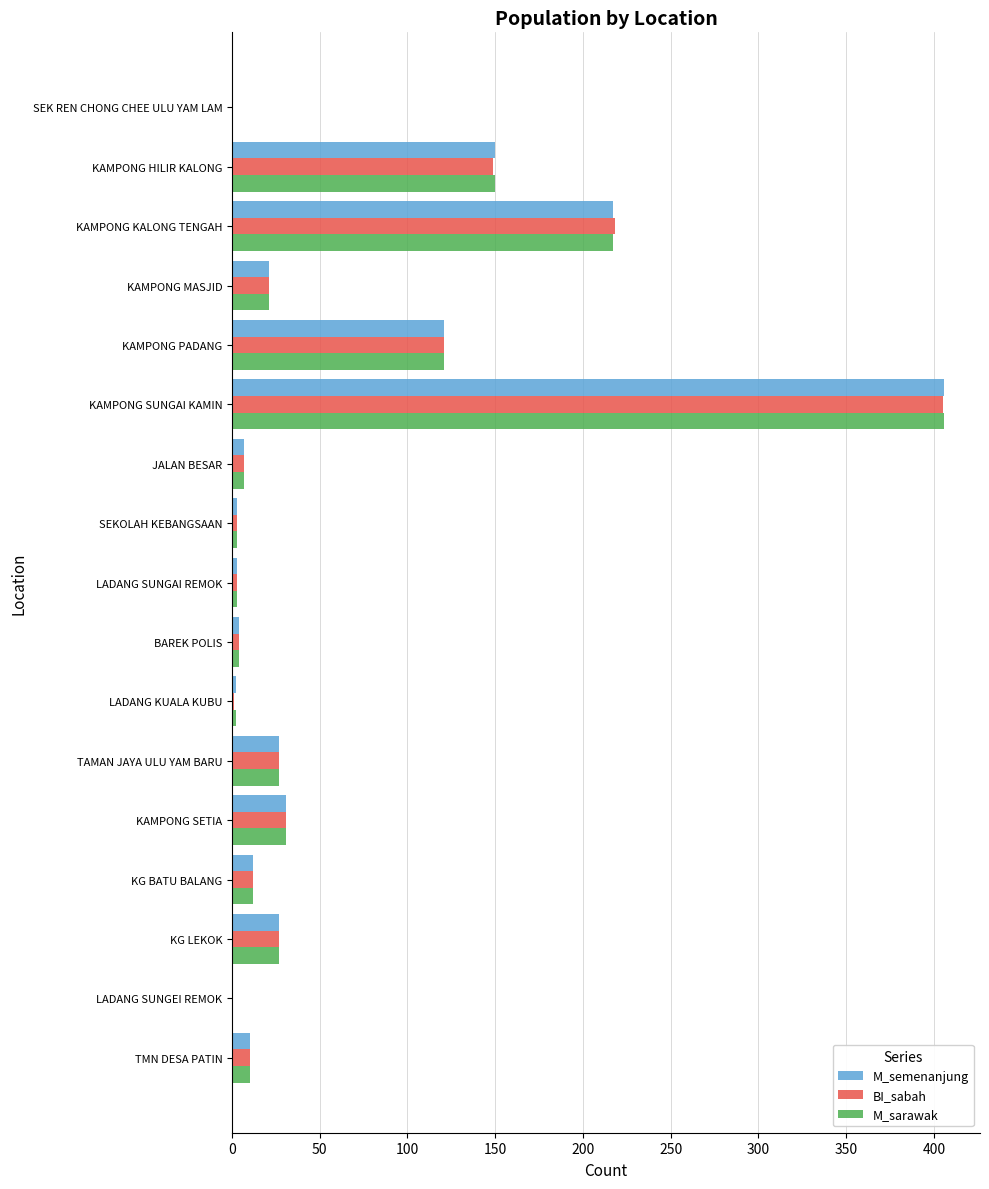

At which category is the sum across all series the highest?

KAMPONG SUNGAI KAMIN